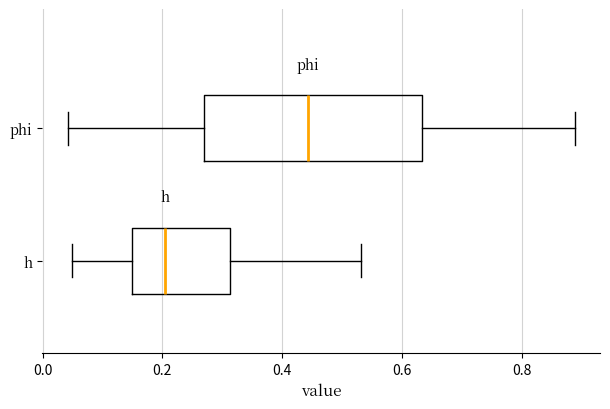

Reading bottom to top, transcribe this box plot: for each box, give where its median line is, the range the box spans, and where its two whiskers end, as read against the x-axis. The values are not printed on the chart, so give them approximately, as read against the axis.

h: median 0.20, box 0.16 to 0.32, whiskers 0.04 to 0.54
phi: median 0.44, box 0.26 to 0.64, whiskers 0.04 to 0.88